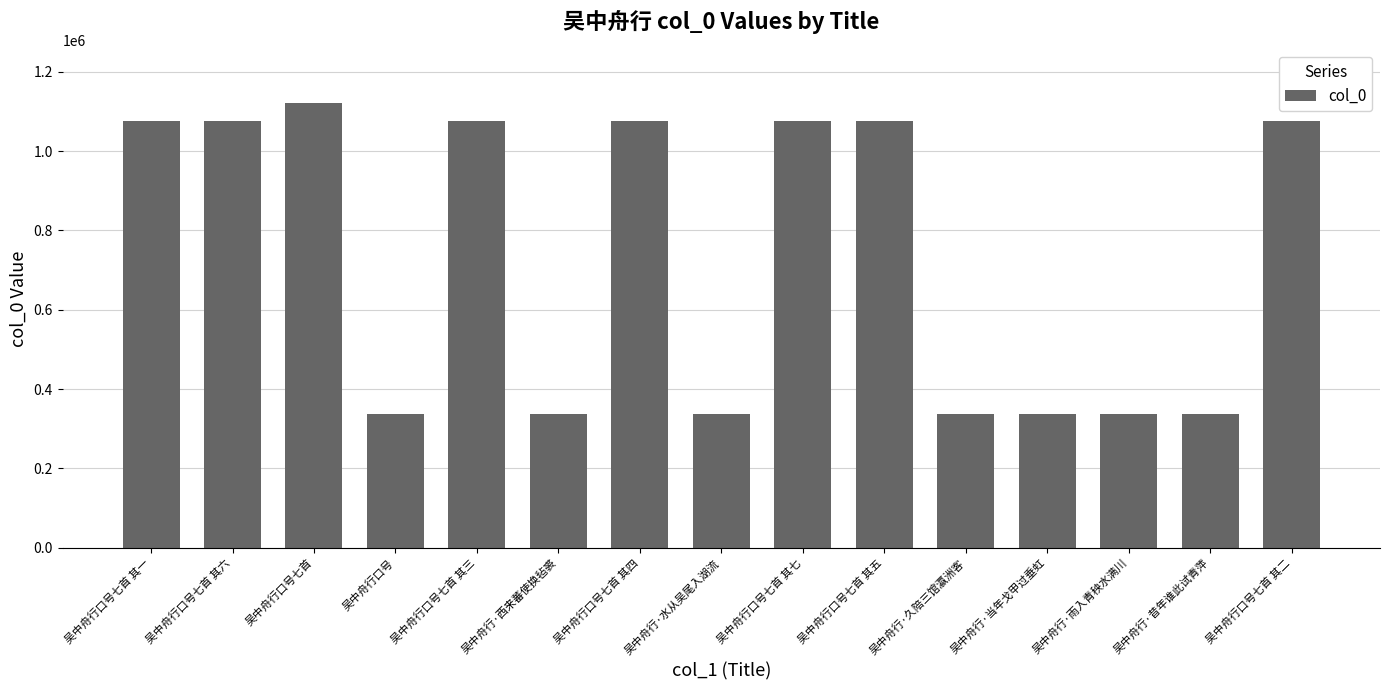

What is the label of the 3rd bar from the left?

吴中舟行口号七首